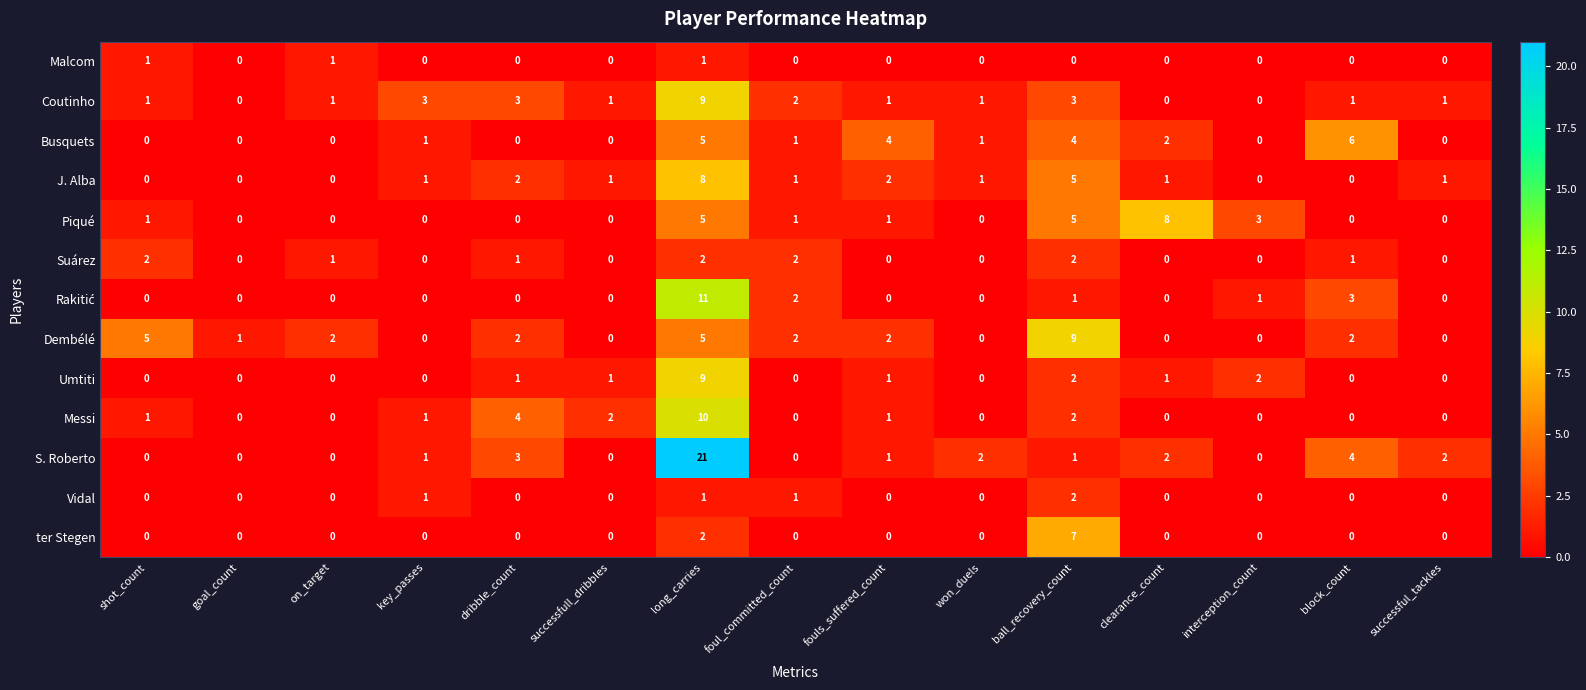

The S. Roberto series shows 2 at won_duels. True or false?

True